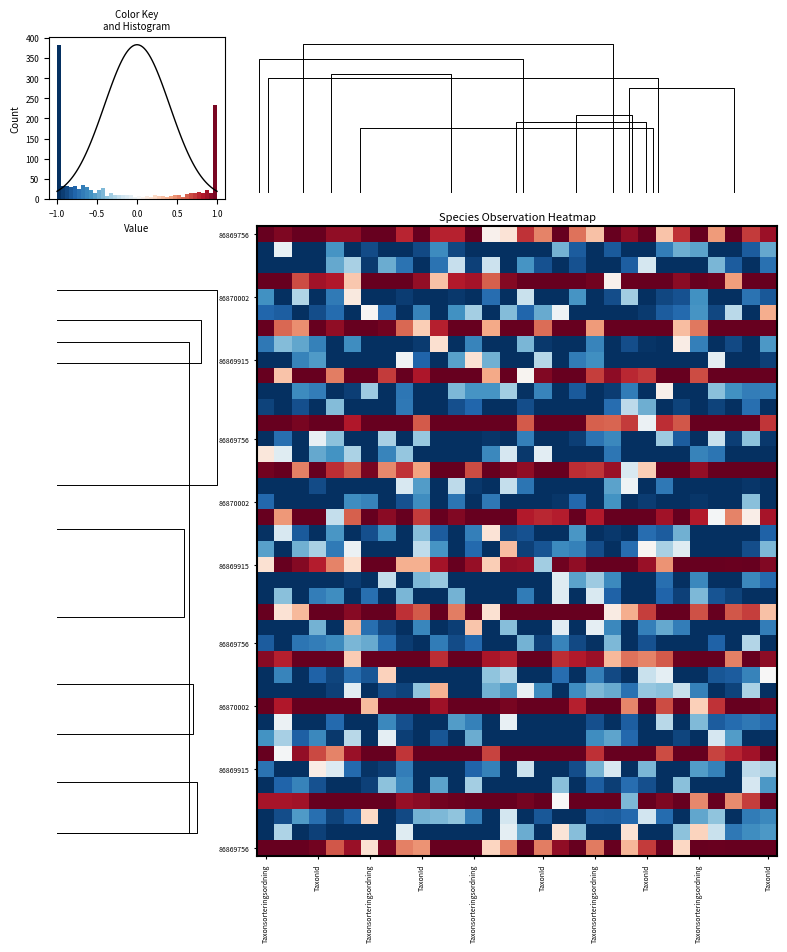

What is the maximum value shown in the chart?

1.0